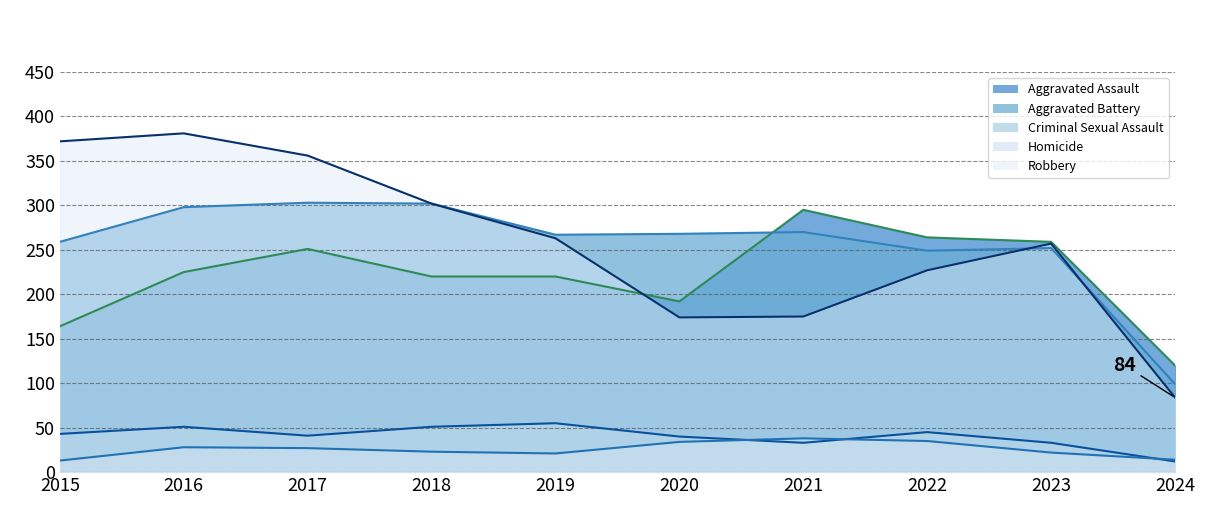

What are all the series names shown in the legend?

Aggravated Assault, Aggravated Battery, Criminal Sexual Assault, Homicide, Robbery